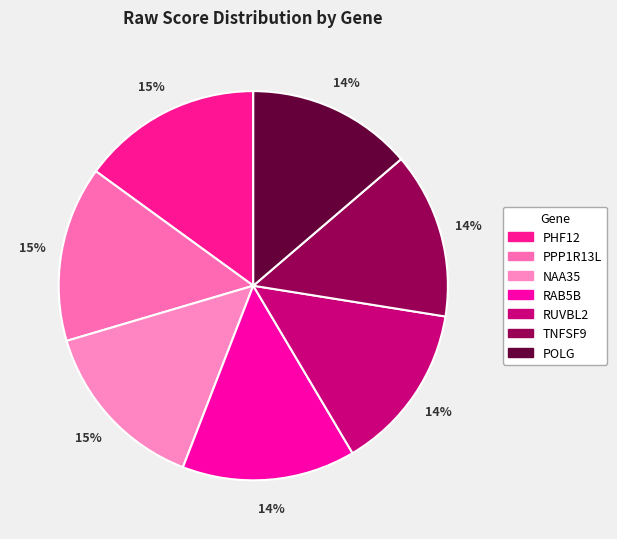

Does PPP1R13L represent more than half of the total?

No